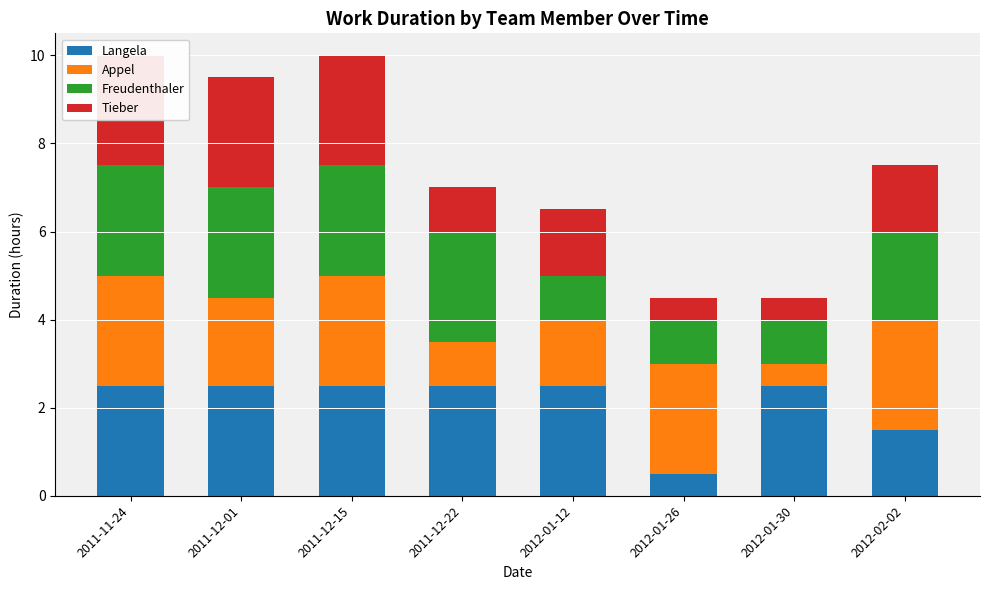

The value of Tieber at 2011-12-15 is 2.5. True or false?

True